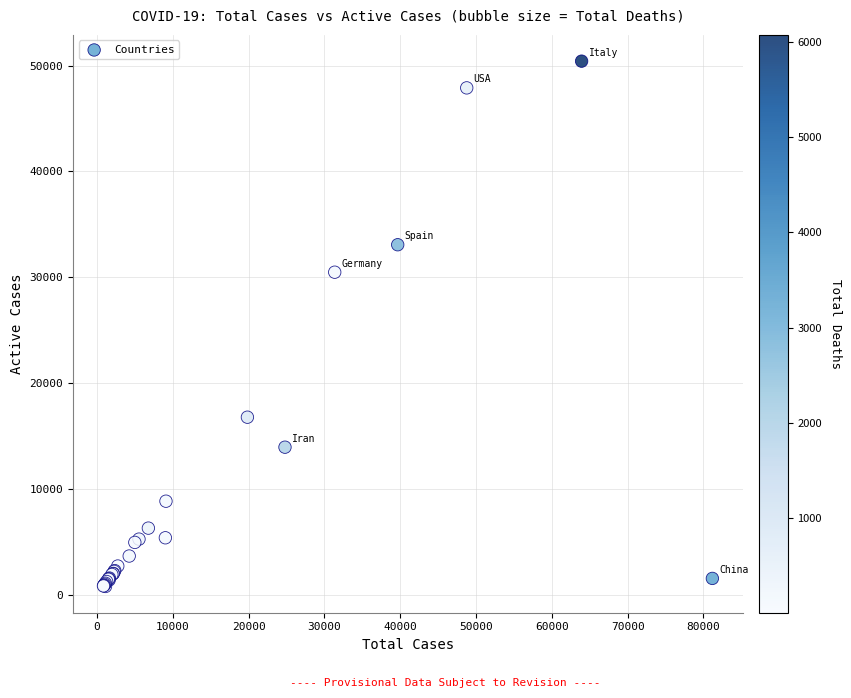

What Y value in the scatter plot is closest to 25615?

30488